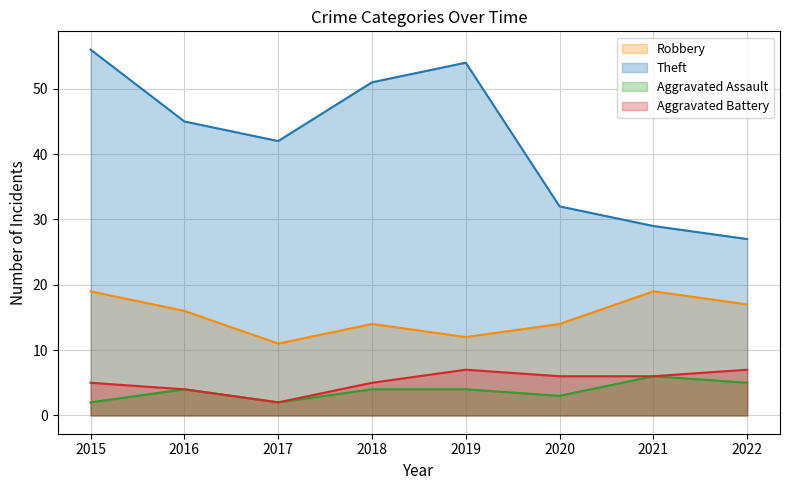

How many series are shown in this chart?

4